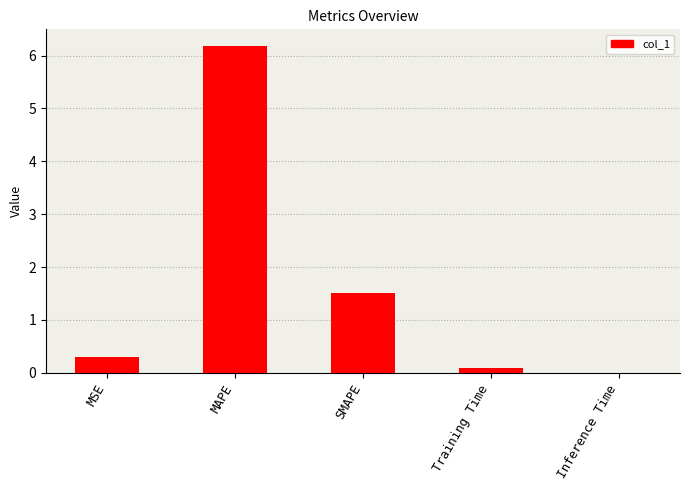

Between SMAPE and MSE, which is larger?

SMAPE